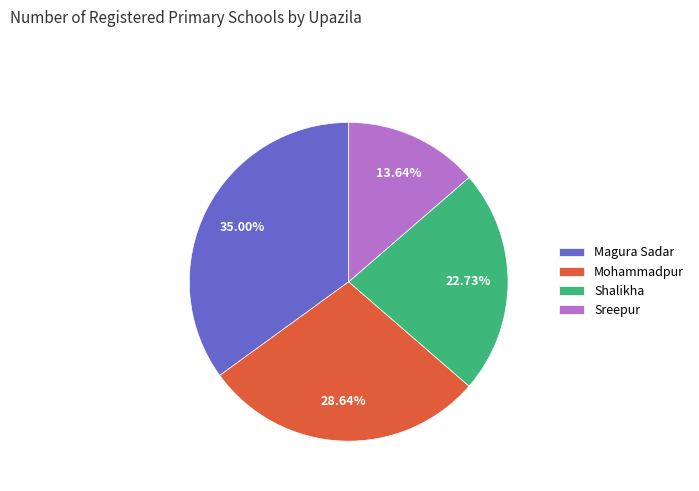

True or false: Shalikha accounts for 23% of the total.

True